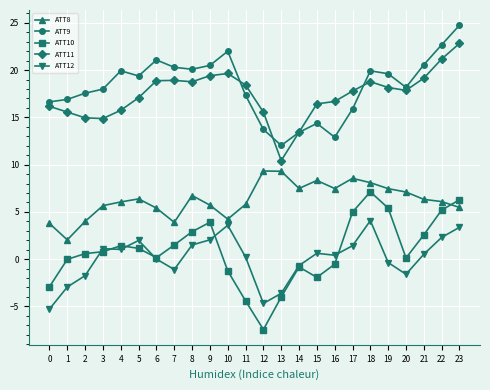

True or false: ATT11 and ATT12 intersect in this chart.

False